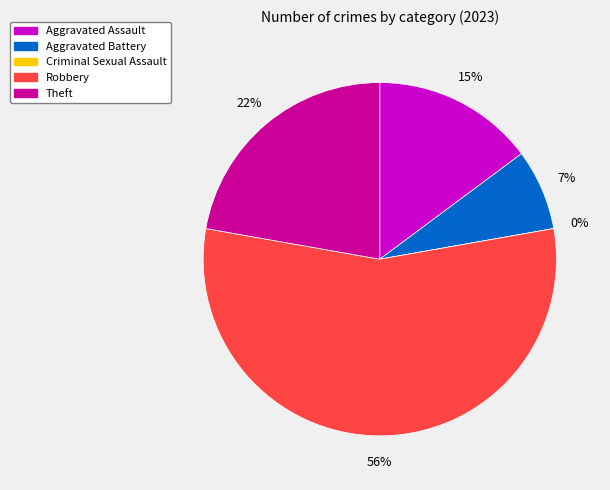

Rank the categories by value from highest to lowest.

Robbery, Theft, Aggravated Assault, Aggravated Battery, Criminal Sexual Assault